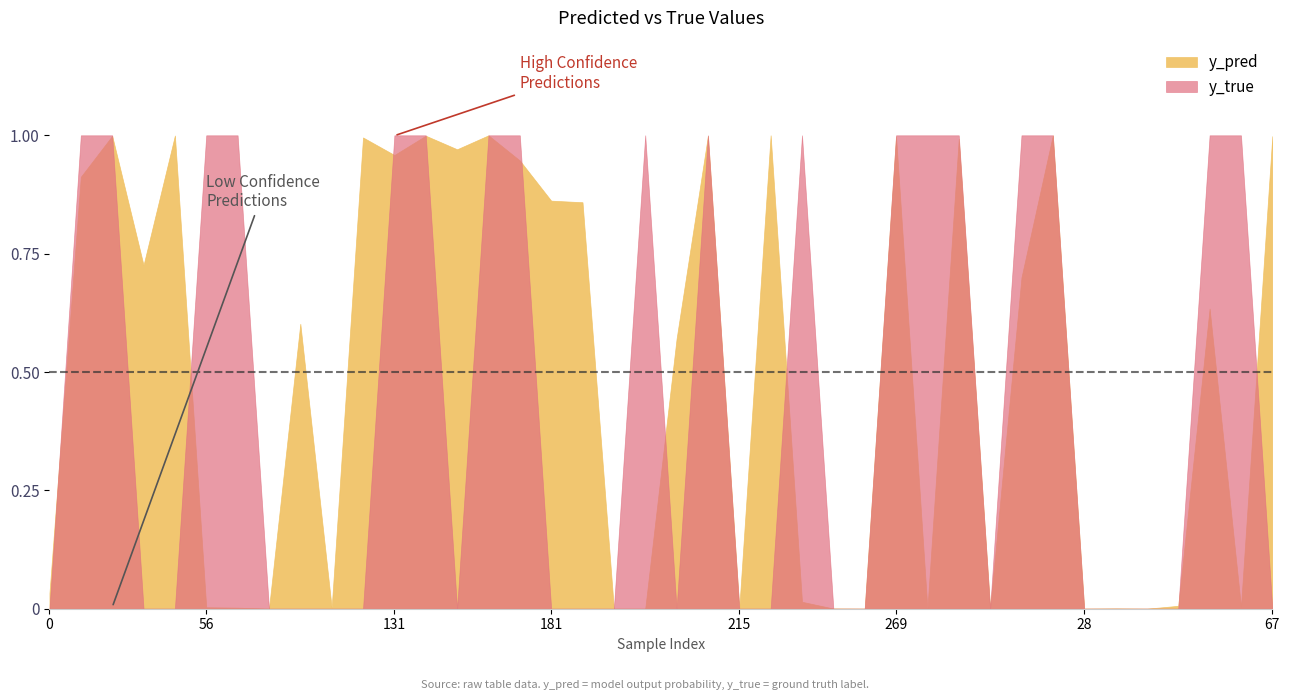

What is the difference between the maximum and second lowest values in the y_true series?

1.0